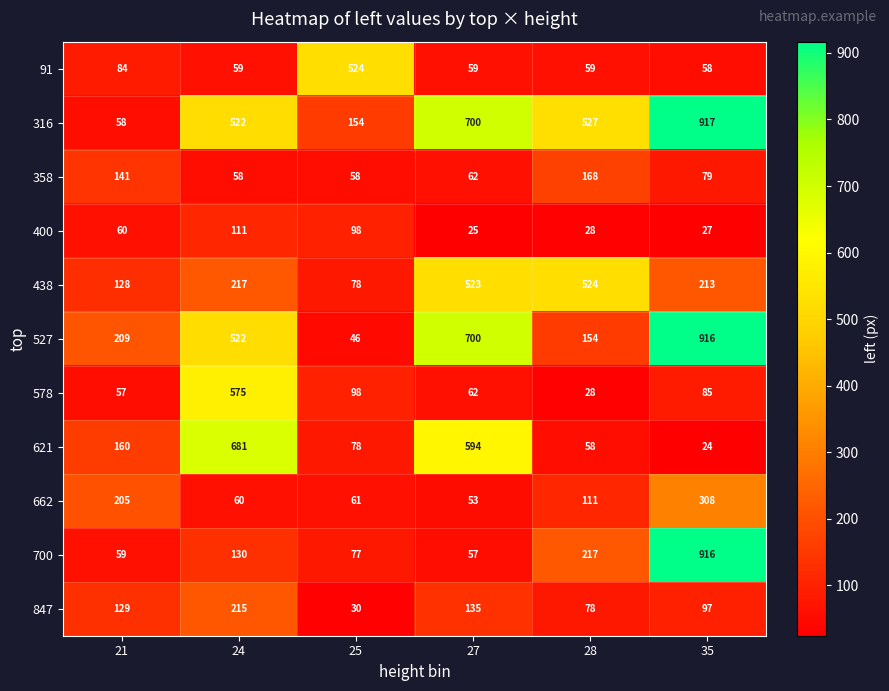

What is the total value across all series at 21?

1290